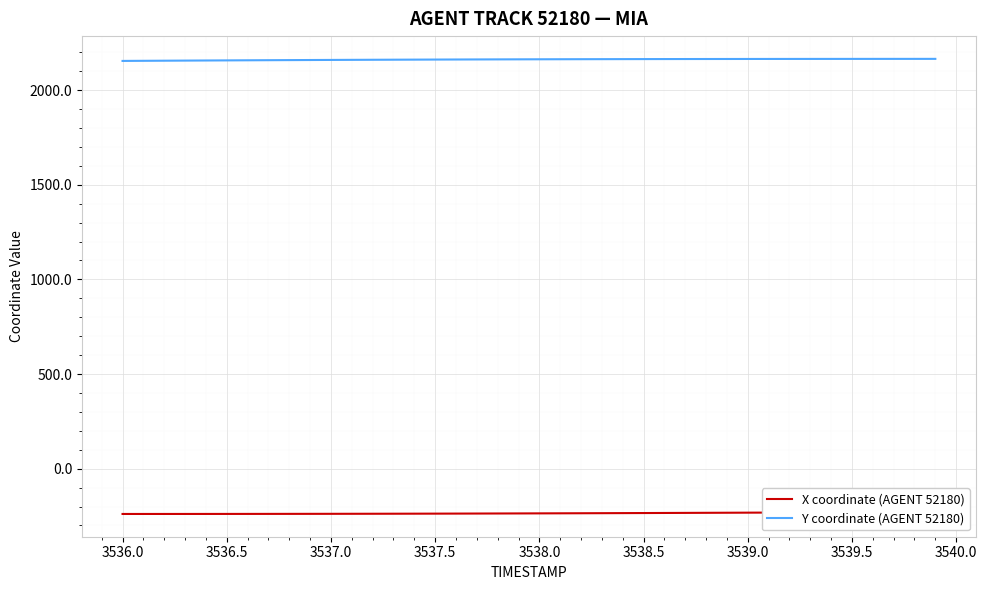

Which series has the largest total across all categories?

Y coordinate (AGENT 52180)